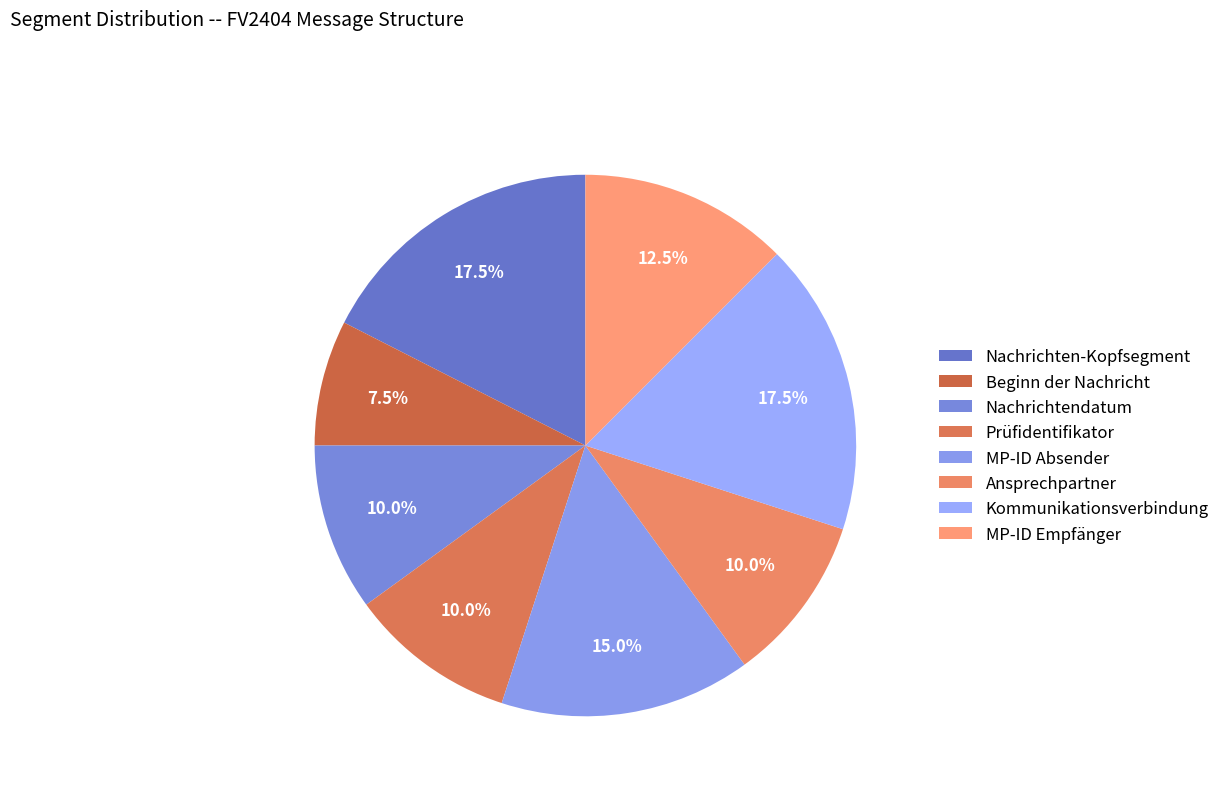

Which category has the biggest portion of the pie?

Nachrichten-Kopfsegment